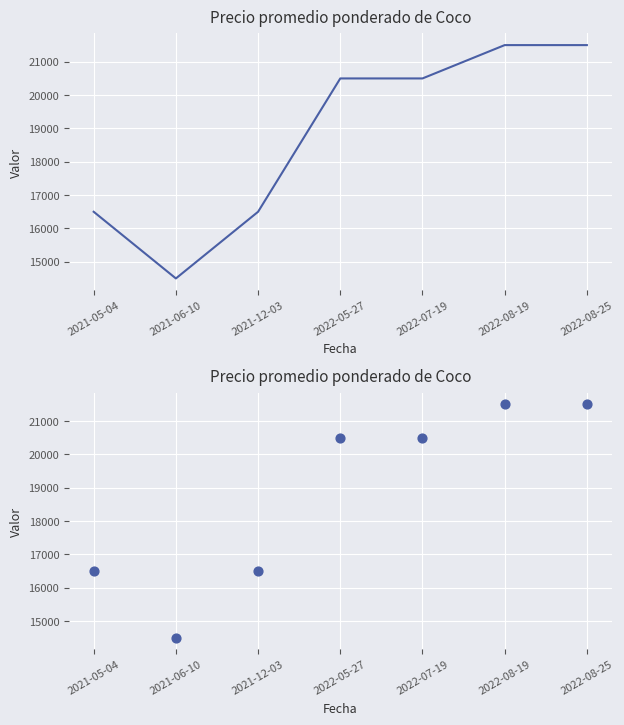

Between 2021-05-04 and 2021-06-10, which is larger?

2021-05-04